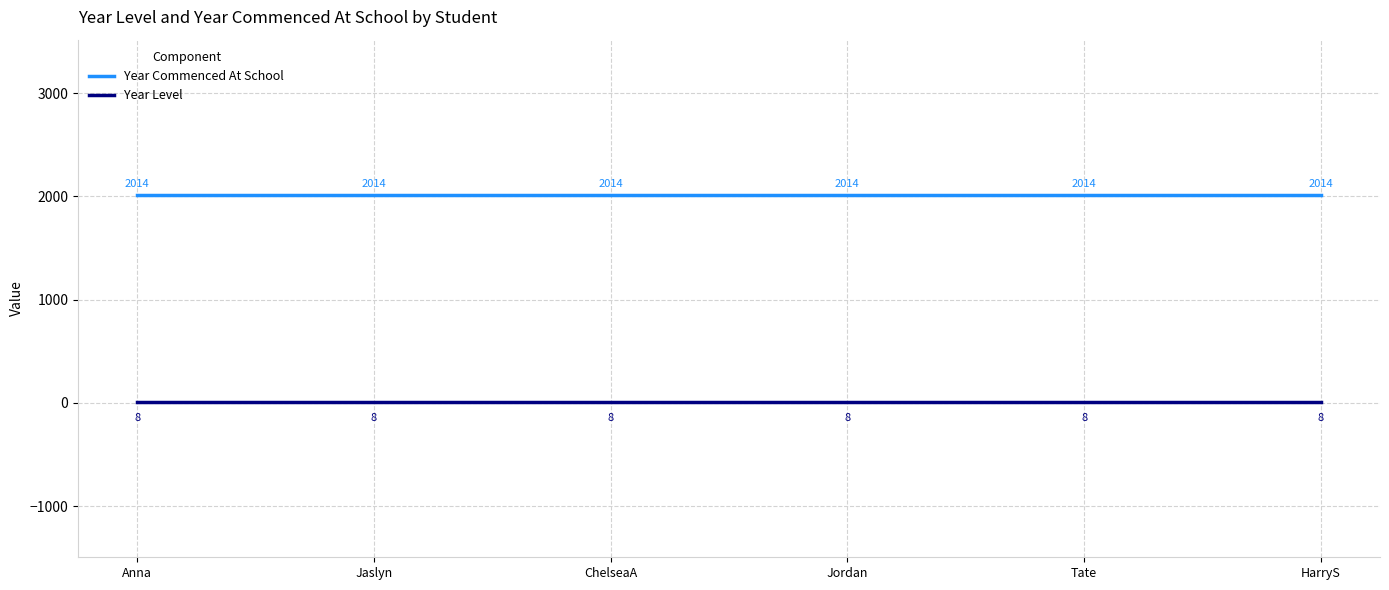

True or false: Year Level and Year Commenced At School cross at least once.

False